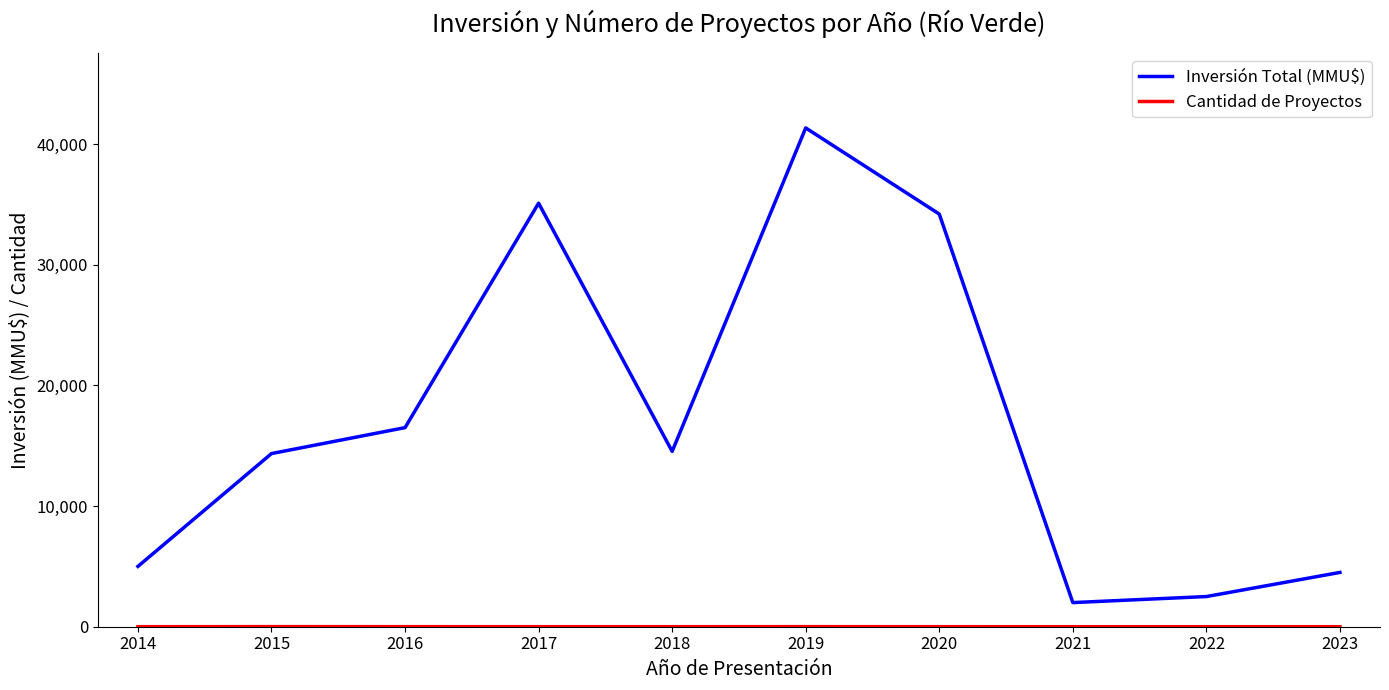

At which category is the sum across all series the highest?

2019